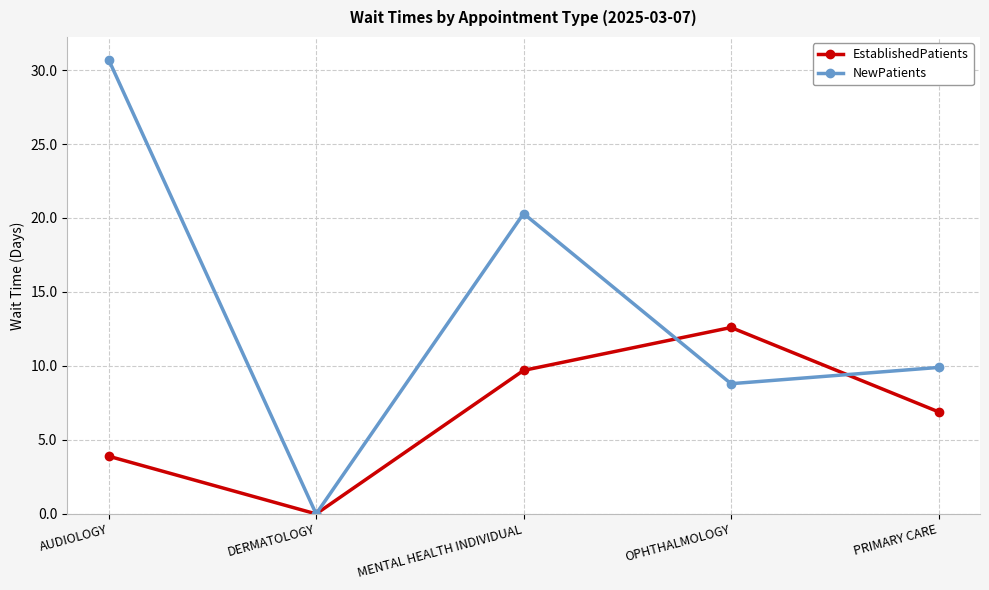

At which category is the sum across all series the highest?

AUDIOLOGY